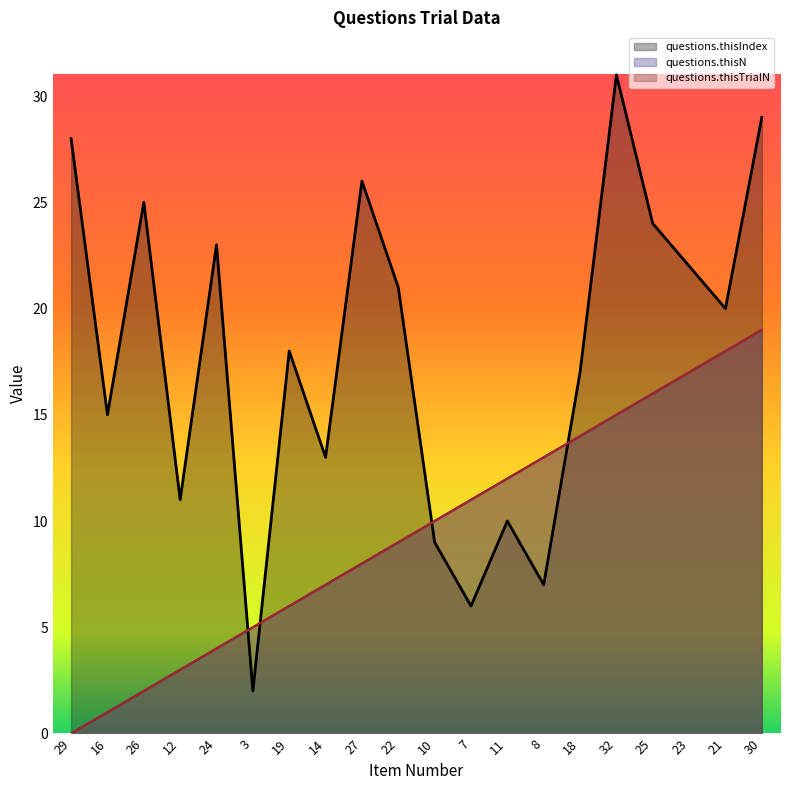

What is the label of the 11th point from the right?

22